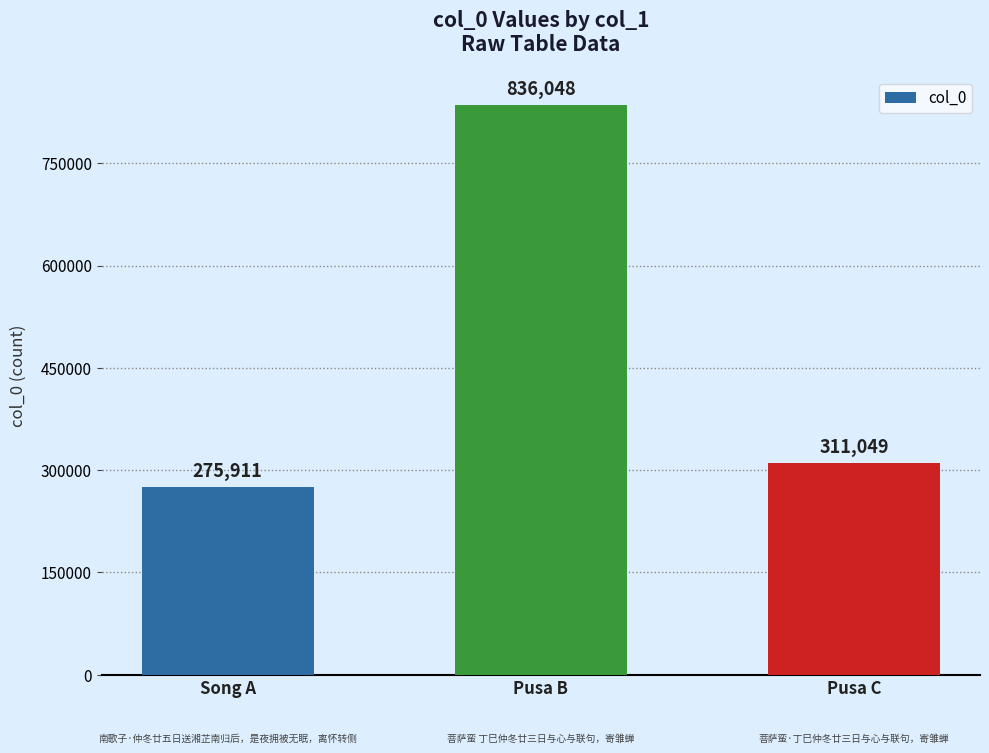

What is the average value?

474336